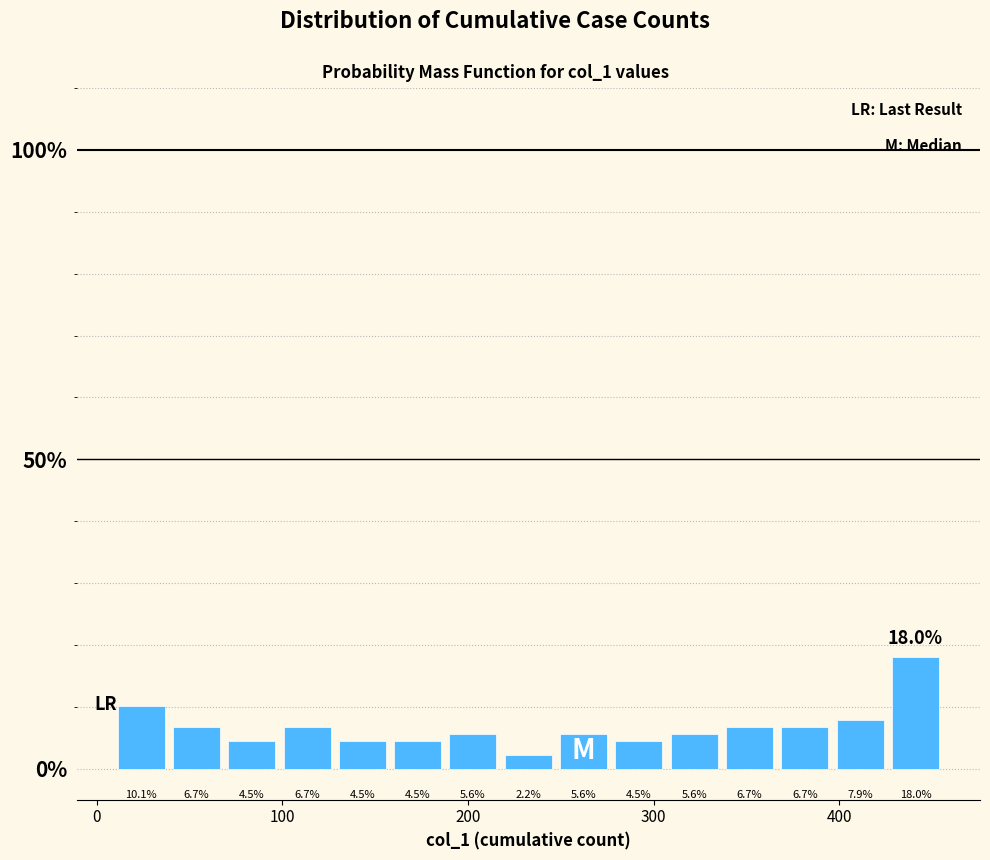

Around what value on the x-axis is the tallest bar? Give the approximate position of its centre, as read against the axis.

440